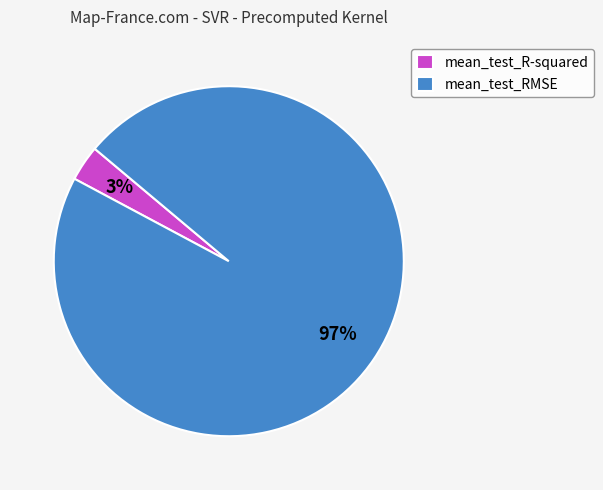

How many slices are in this pie chart?

2